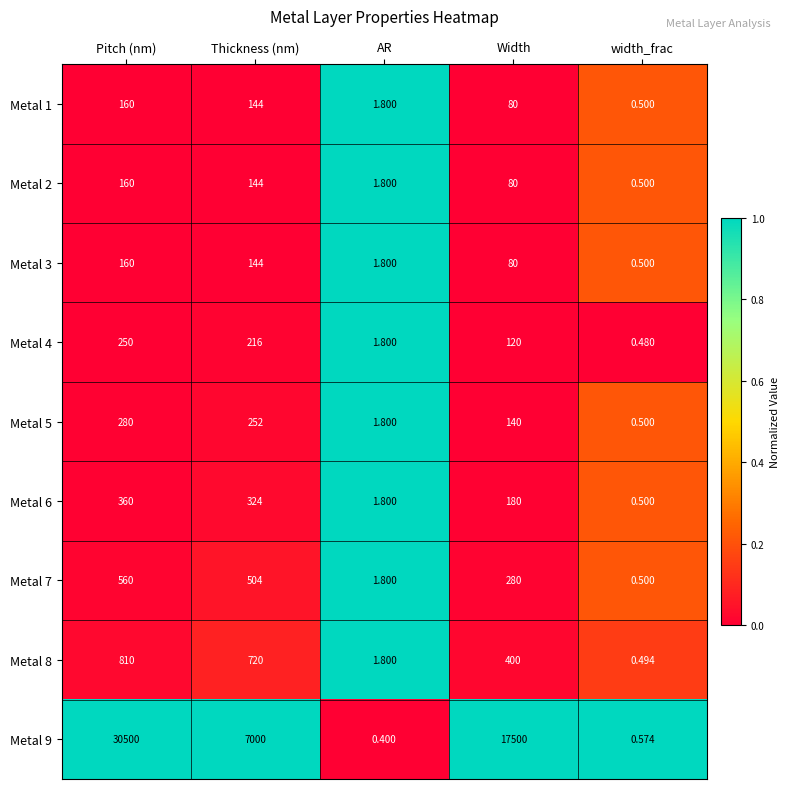

Which label corresponds to the largest value in the chart?

Pitch (nm)